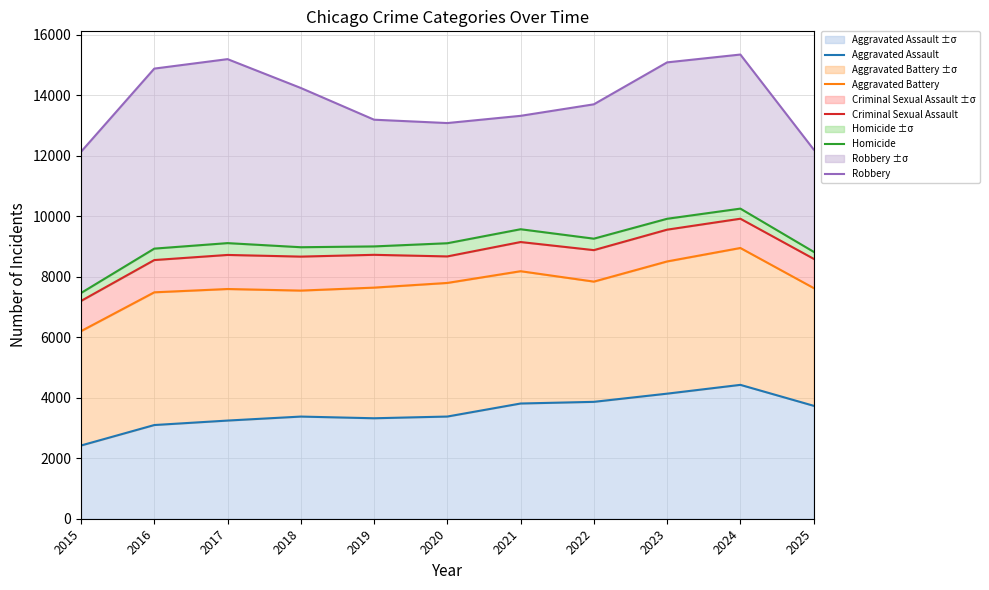

List the labels in order of Aggravated Assault value, smallest first.

2015, 2016, 2017, 2019, 2018, 2020, 2025, 2021, 2022, 2023, 2024